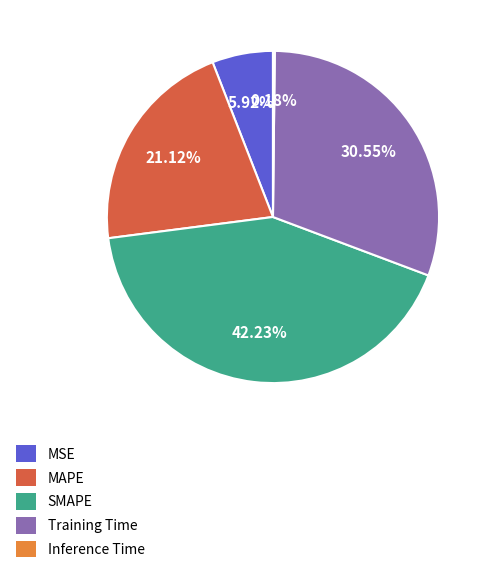

Is it true that MSE is 13% of the pie?

False